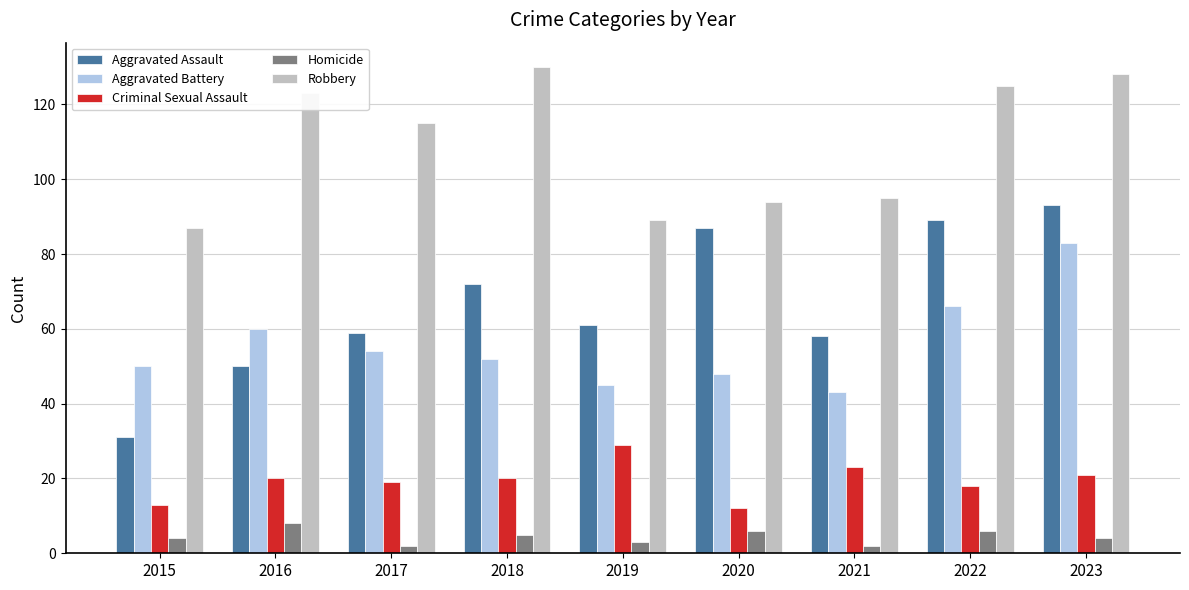

Where does the Aggravated Battery series first go above 52?

2016